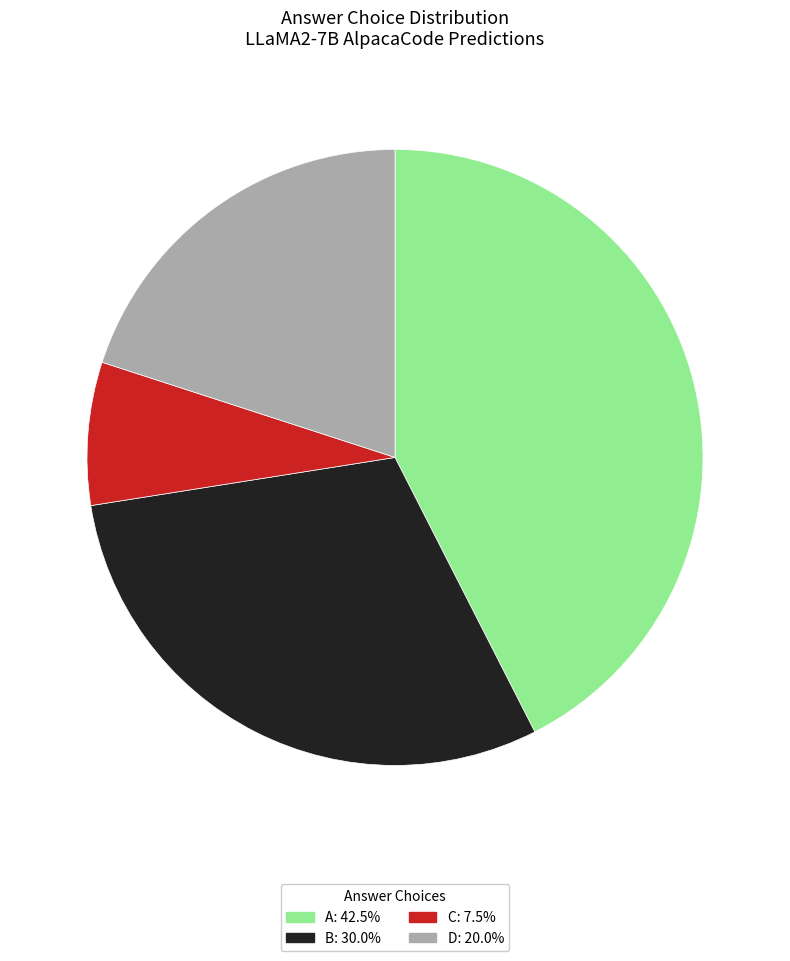

Is there any slice that represents more than half of the pie?

No